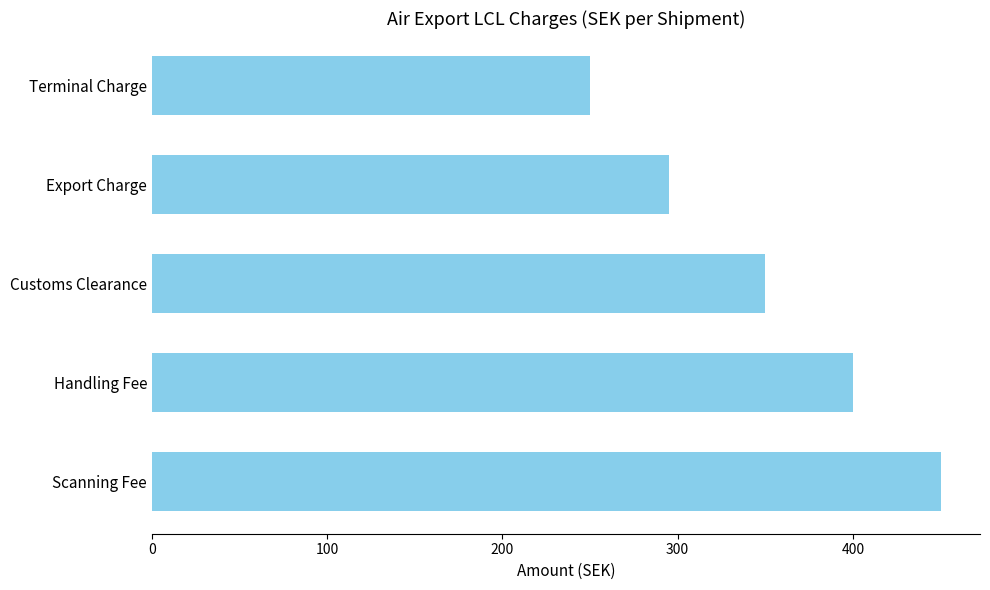

Reading top to bottom, what are all the values shown in this chart?

250	295	350	400	450